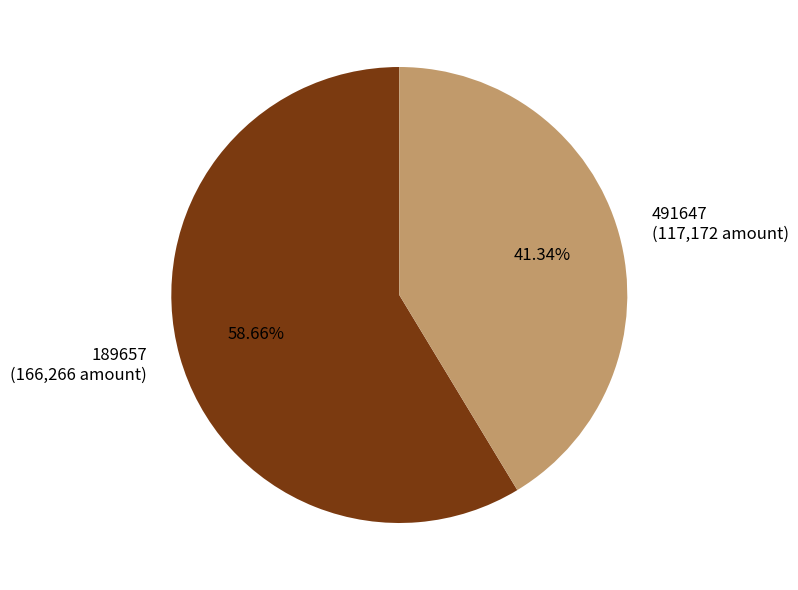

How many slices are in this pie chart?

2